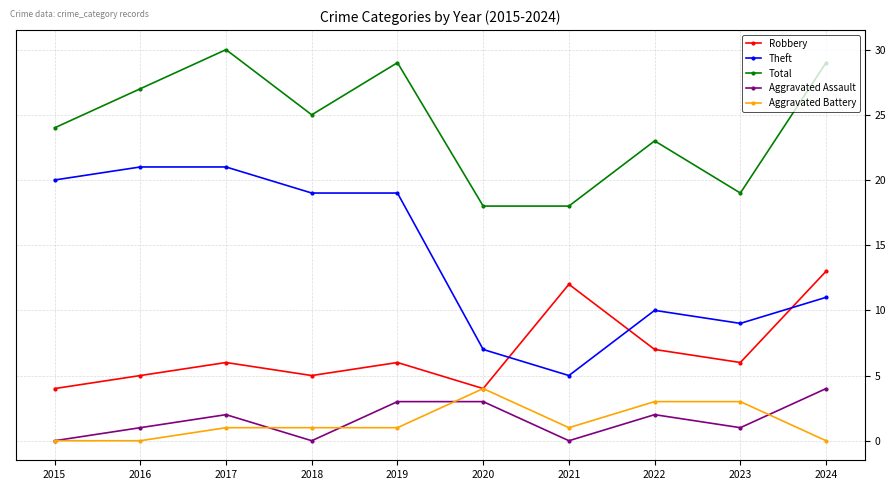

True or false: Robbery and Theft cross at least once.

True